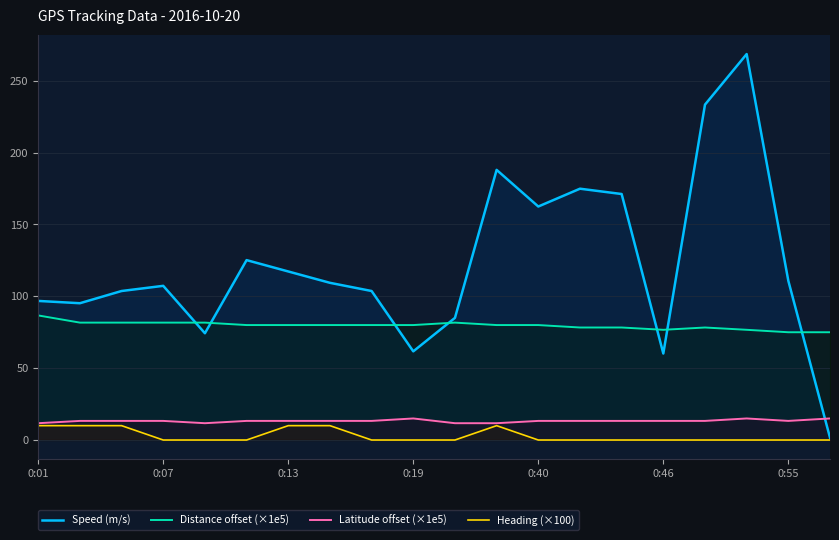

What is the label of the 1st point from the right?

19